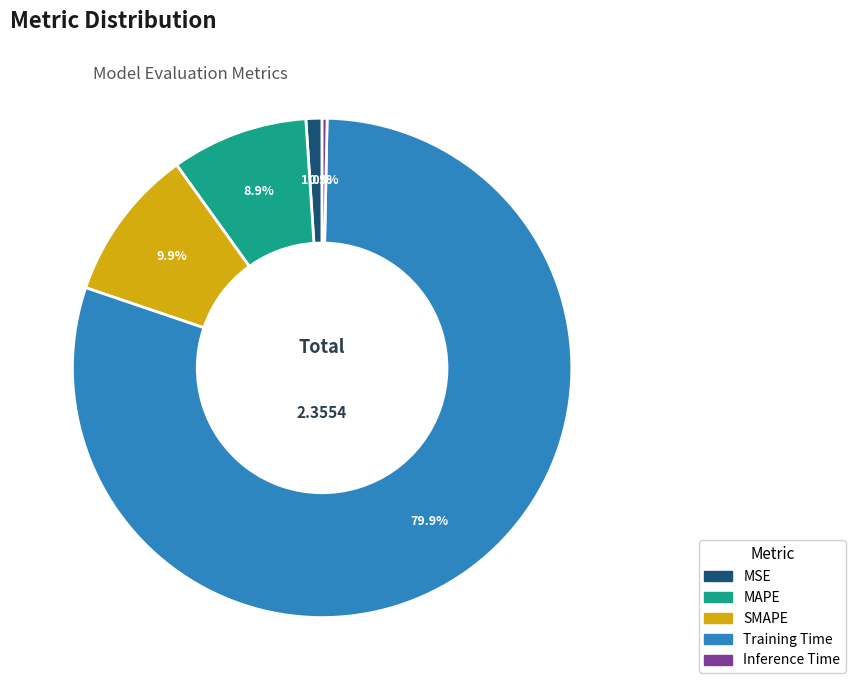

What is the total percentage of Training Time and MSE?

80.9%